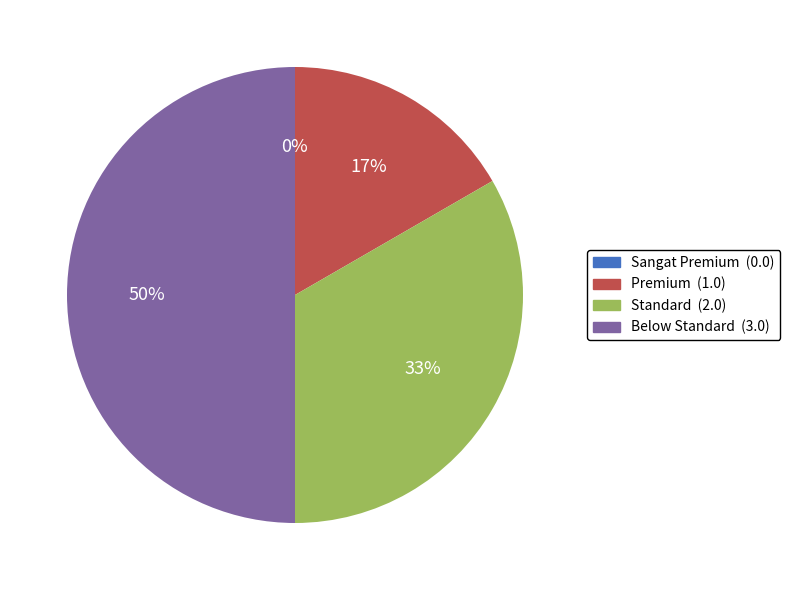

Which slice is the largest?

Below Standard